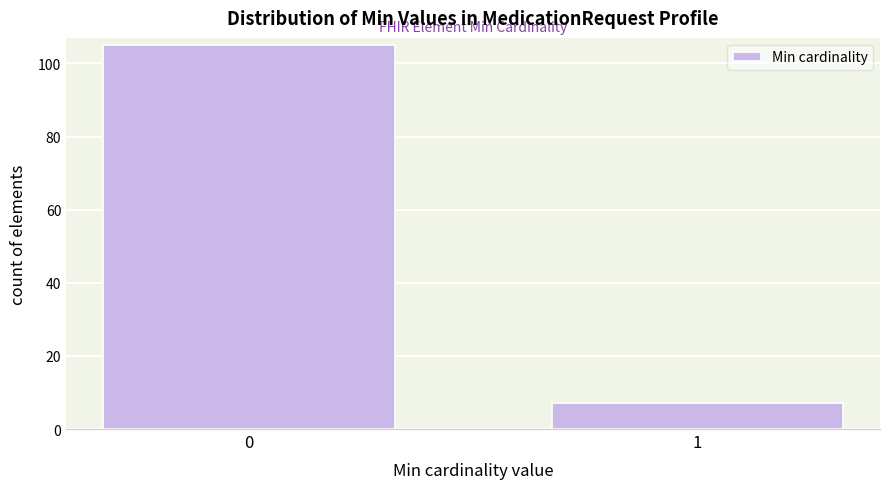

Reading left to right, what are all the values shown in this chart?

105	7